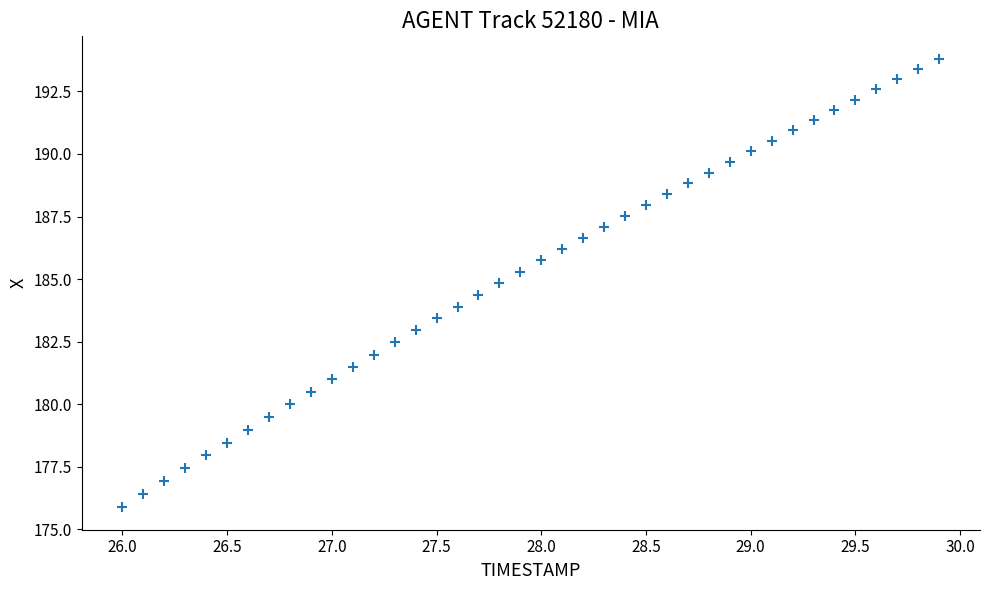

What is the range of Y values (max minus min)?

17.9